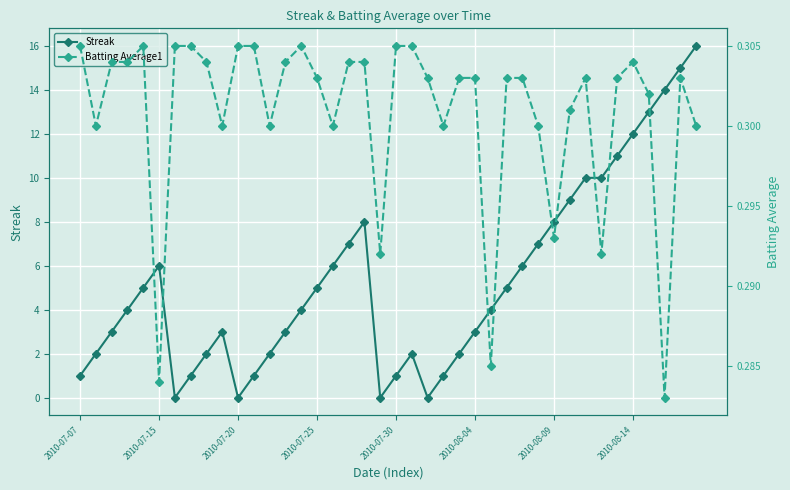

At which category is the sum across all series the highest?

39